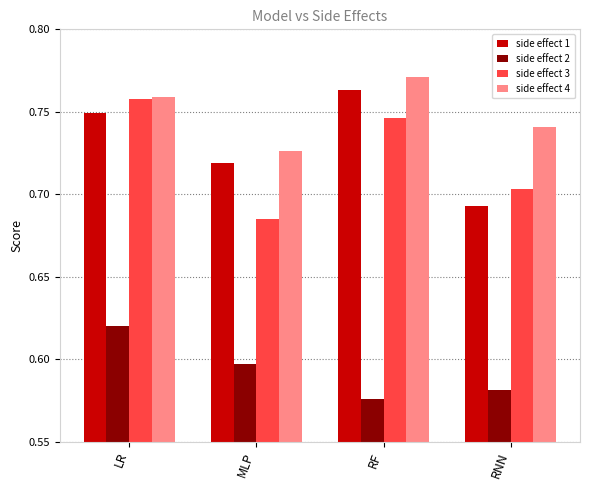

What are all the series names shown in the legend?

side effect 1, side effect 2, side effect 3, side effect 4